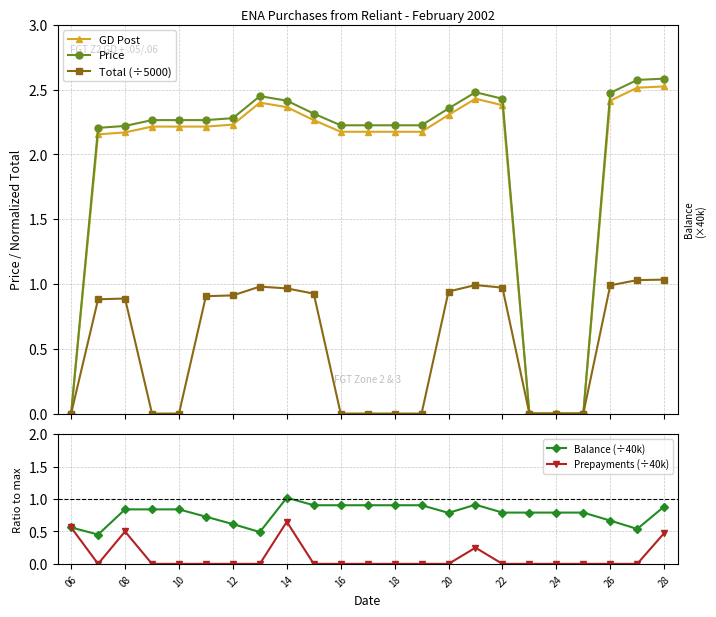

Reading left to right, list all the values displayed in this chart.

GD Post: 0.0	2.2	2.2	2.2	2.2	2.2	2.2	2.4	2.4	2.3	2.2	2.2	2.2	2.2	2.3	2.4	2.4	0.0	0.0	0.0	2.4	2.5	2.5
Price: 0.0	2.2	2.2	2.3	2.3	2.3	2.3	2.5	2.4	2.3	2.2	2.2	2.2	2.2	2.4	2.5	2.4	0.0	0.0	0.0	2.5	2.6	2.6
Total (÷5000): 0.0	0.9	0.9	0.0	0.0	0.9	0.9	1.0	1.0	0.9	0.0	0.0	0.0	0.0	0.9	1.0	1.0	0.0	0.0	0.0	1.0	1.0	1.0
Balance (÷40k): 0.6	0.5	0.8	0.8	0.8	0.7	0.6	0.5	1.0	0.9	0.9	0.9	0.9	0.9	0.8	0.9	0.8	0.8	0.8	0.8	0.7	0.5	0.9
Prepayments (÷40k): 0.6	0.0	0.5	0.0	0.0	0.0	0.0	0.0	0.7	0.0	0.0	0.0	0.0	0.0	0.0	0.2	0.0	0.0	0.0	0.0	0.0	0.0	0.5